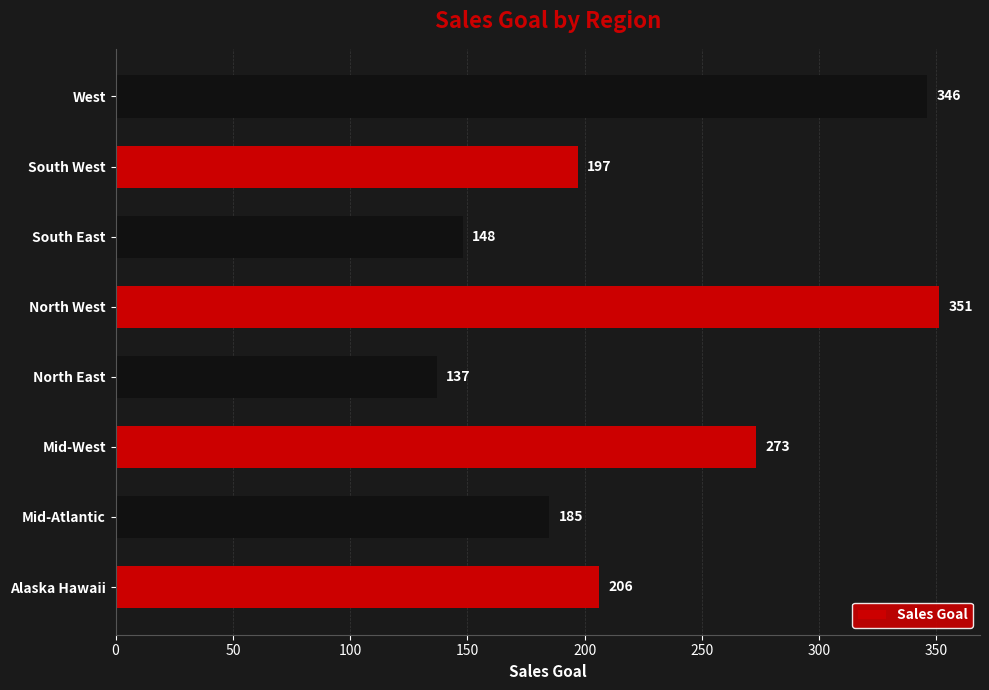

Approximately how many times larger is the value at Mid-Atlantic compared to South West?

0.9